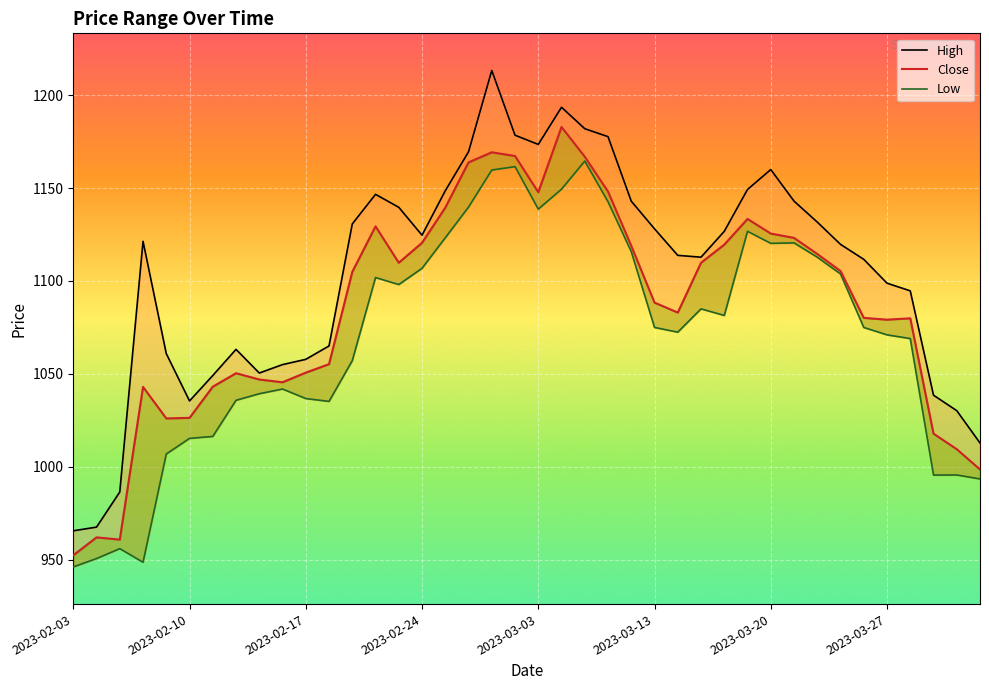

True or false: Low has a value of 1835.0 at 2023-03-27.

False